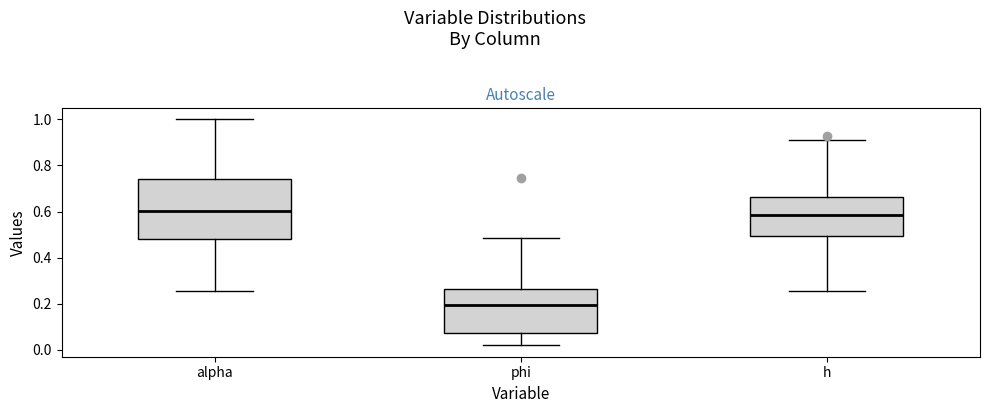

Reading left to right, read every box against the y-axis: the position of its median line, the range the box covers, and the ends of its whiskers. The values are not printed on the chart, so give them approximately, as read against the axis.

alpha: median 0.60, box 0.48 to 0.74, whiskers 0.26 to 1.00
phi: median 0.20, box 0.08 to 0.26, whiskers 0.02 to 0.48
h: median 0.58, box 0.50 to 0.66, whiskers 0.26 to 0.92